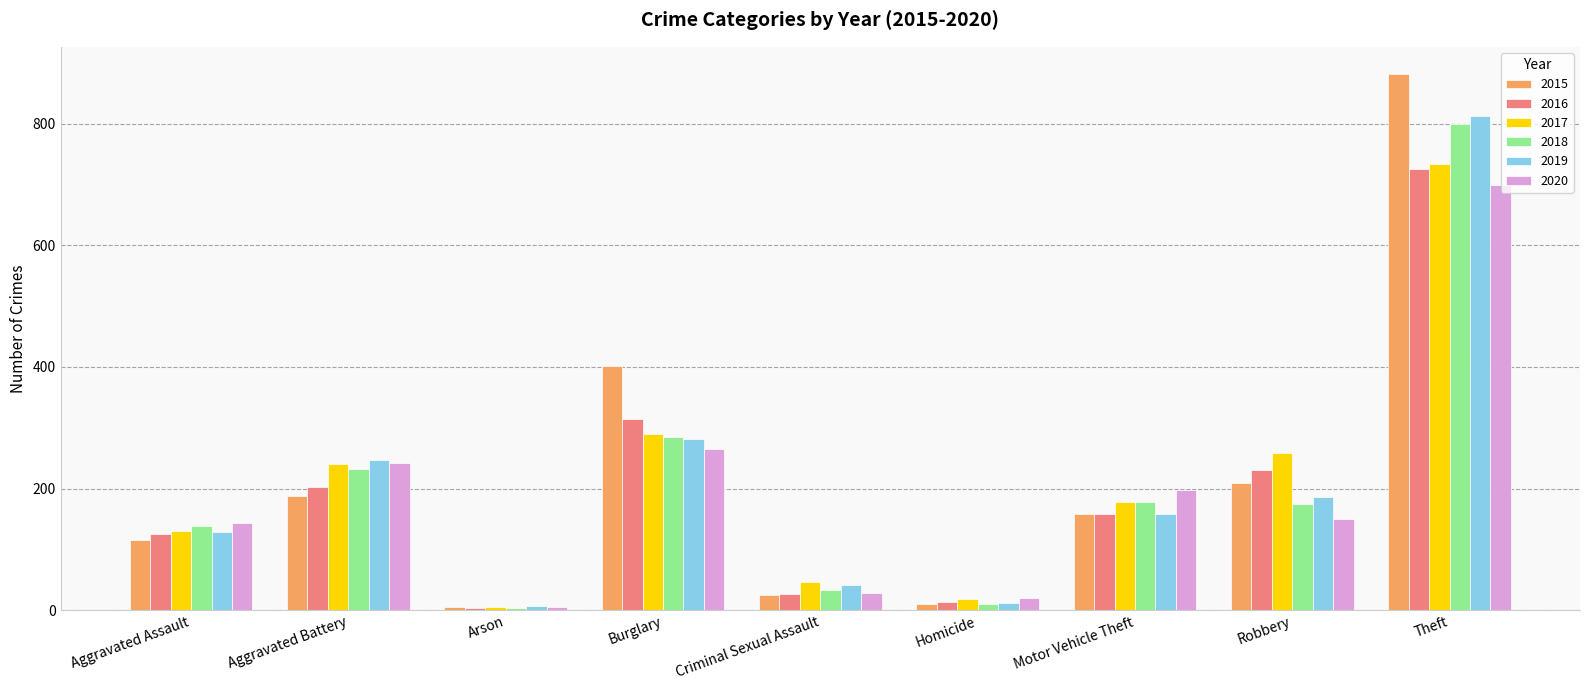

Rank the series by their maximum value, from lowest to highest.

2020, 2016, 2017, 2018, 2019, 2015